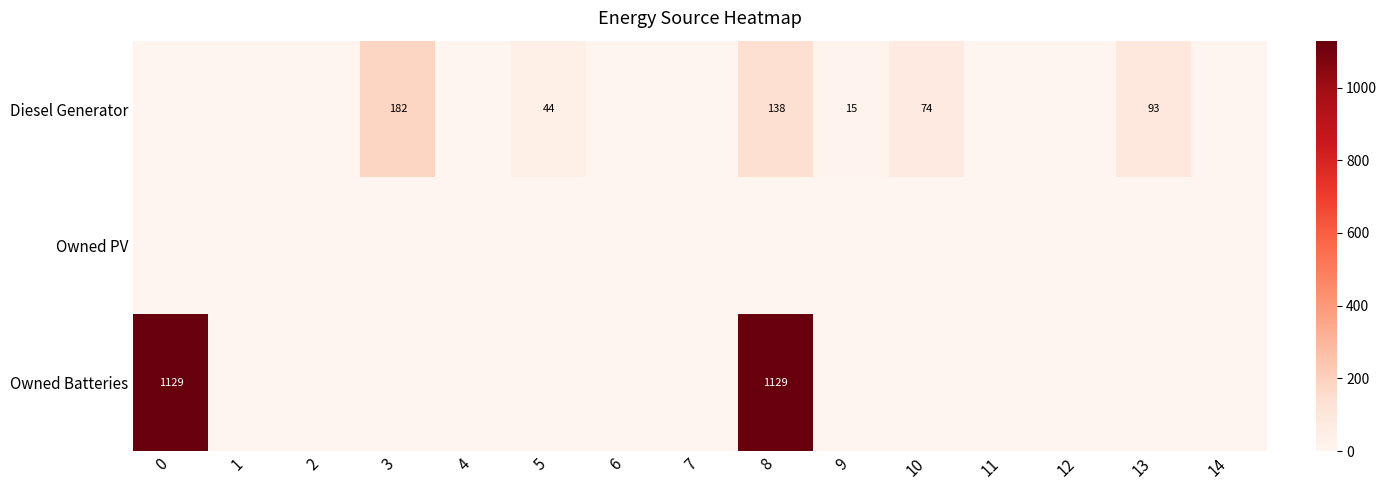

The value of row_0 at 8 is 138. True or false?

True